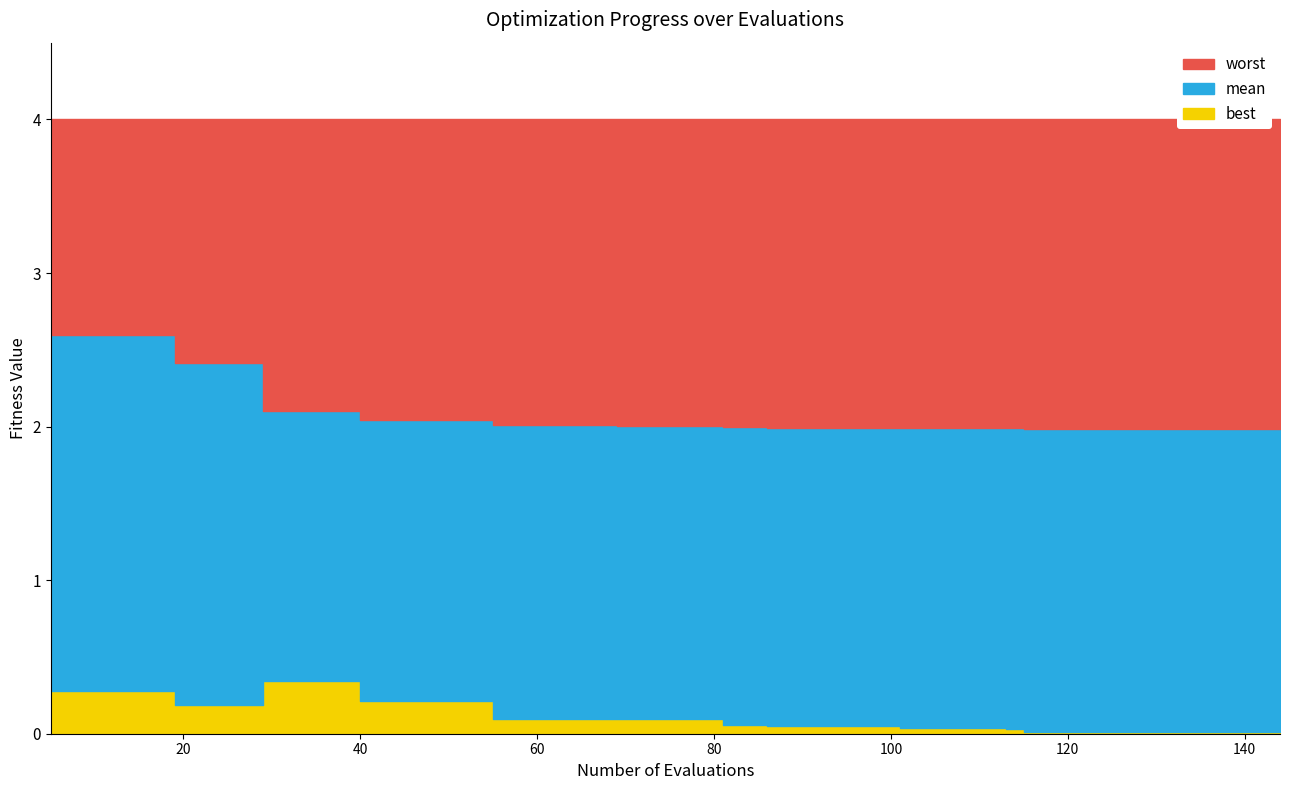

At which category does the chart reach its minimum across all series?

136